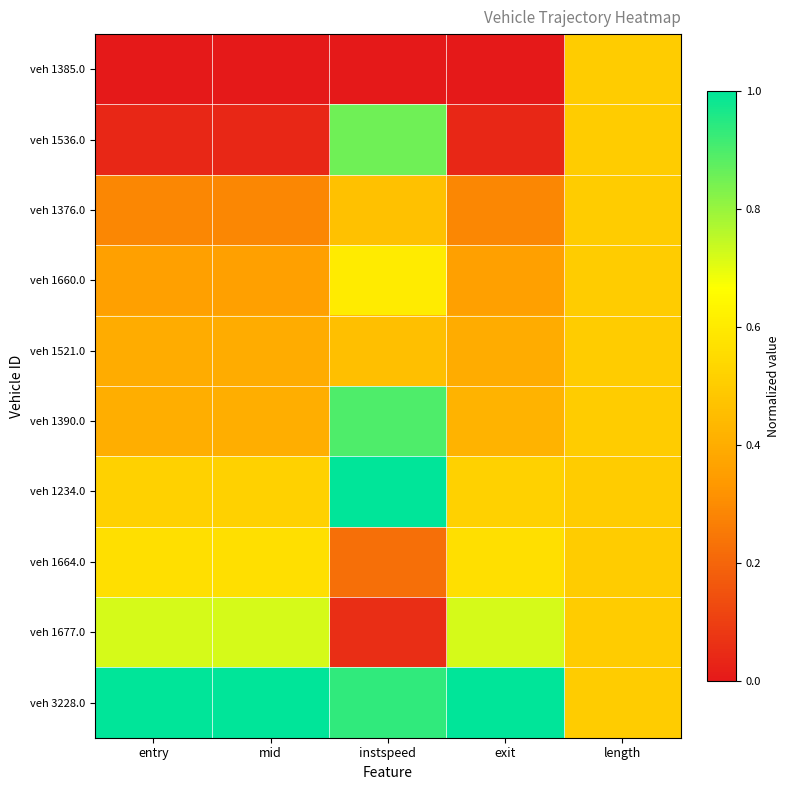

Which label corresponds to the largest value in the chart?

instspeed